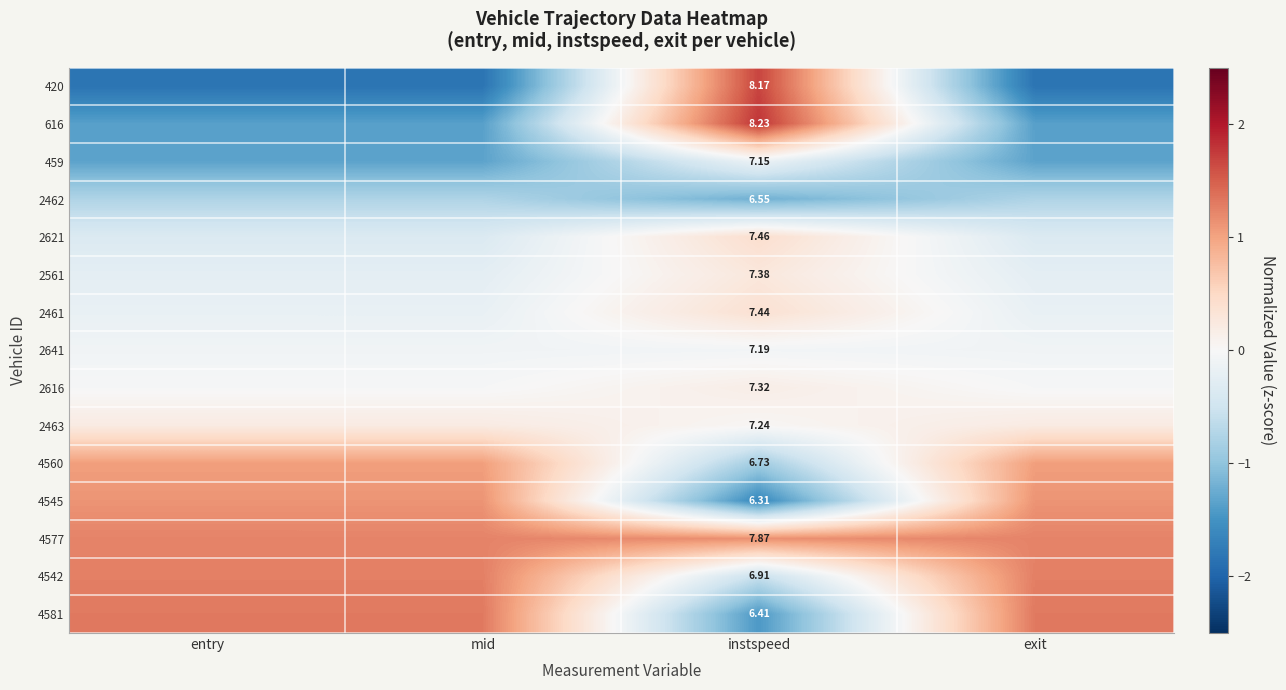

Rank the series by their maximum value, from lowest to highest.

2462, 459, 2641, 2616, 2463, 2561, 2461, 2621, 4560, 4545, 4577, 4542, 4581, 420, 616